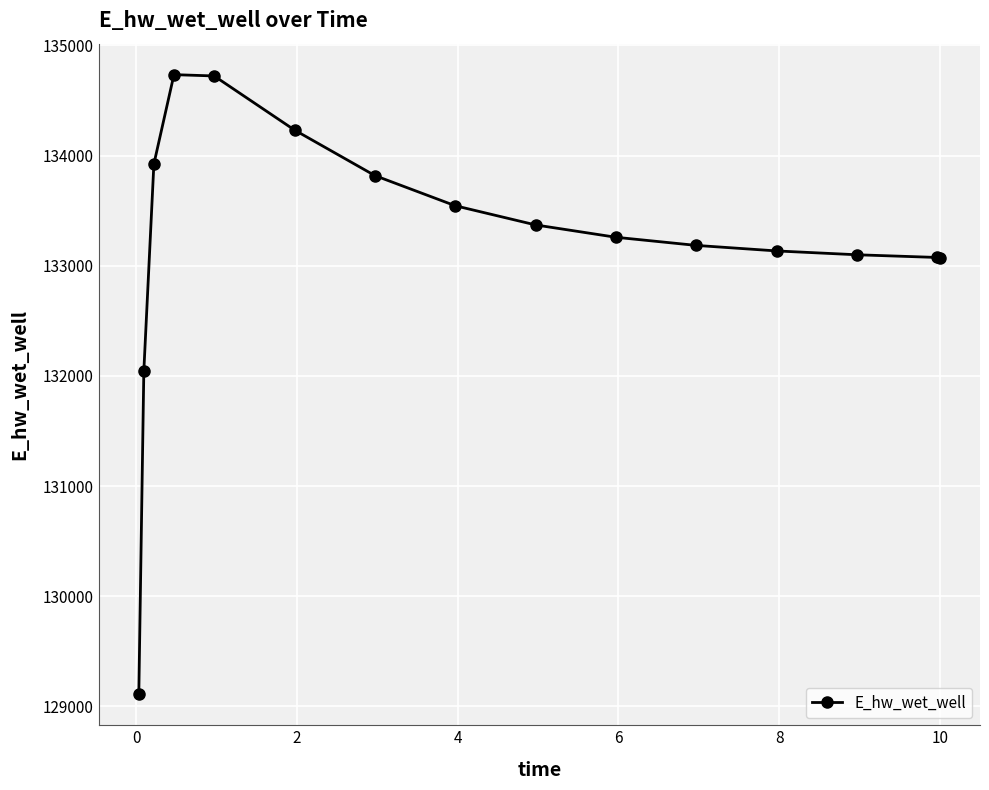

What is the minimum value shown in the chart?

129110.2